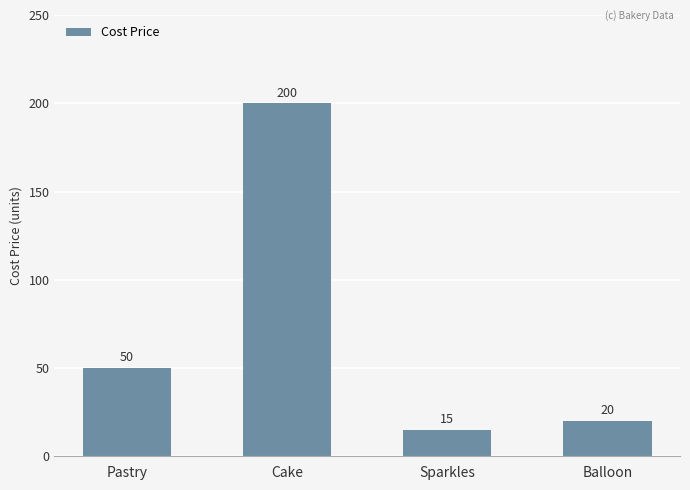

Reading right to left, what are all the values shown in this chart?

20	15	200	50